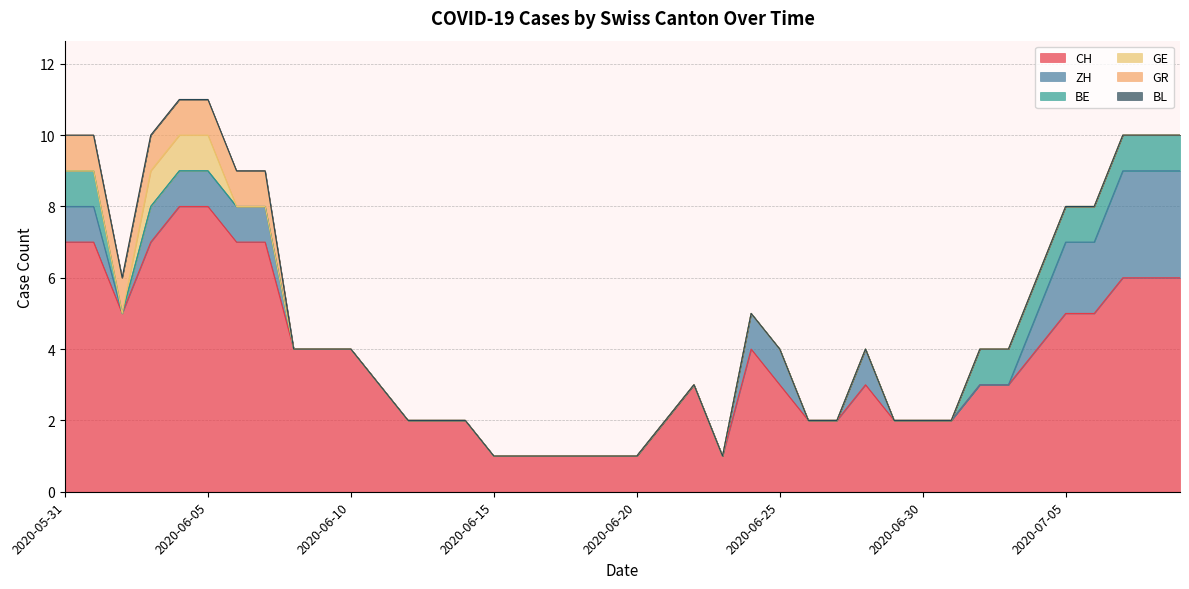

How many positive values does the GE series have?

3